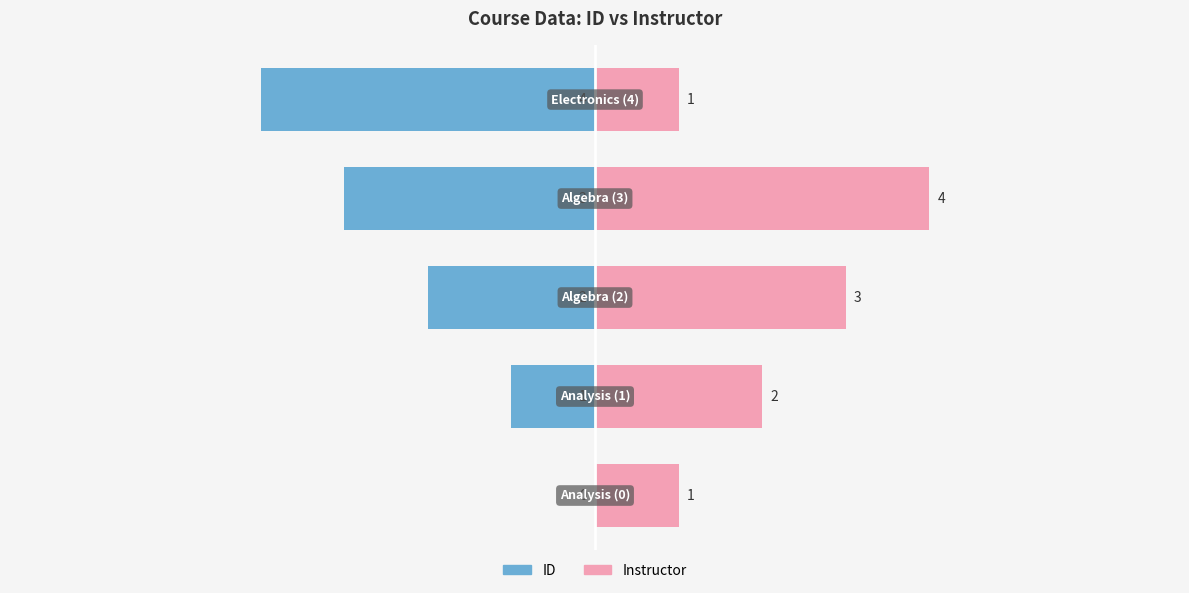

Reading left to right, list all the values displayed in this chart.

ID: 0	-1	-2	-3	-4
Instructor: 1	2	3	4	1